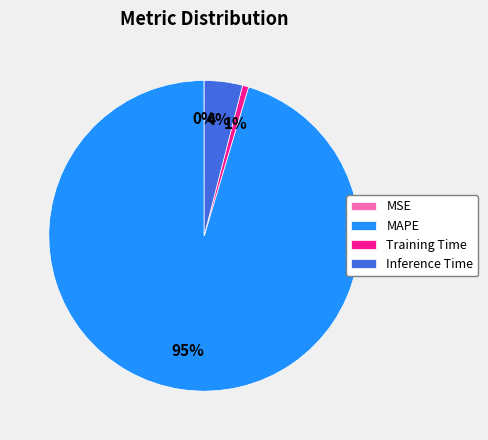

Which slice is the largest?

MAPE